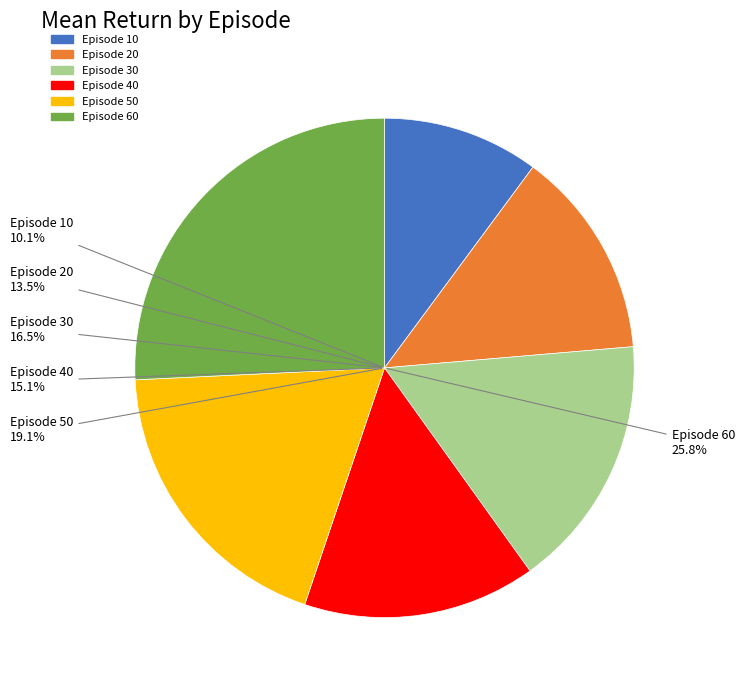

Count the number of slices in the pie.

6